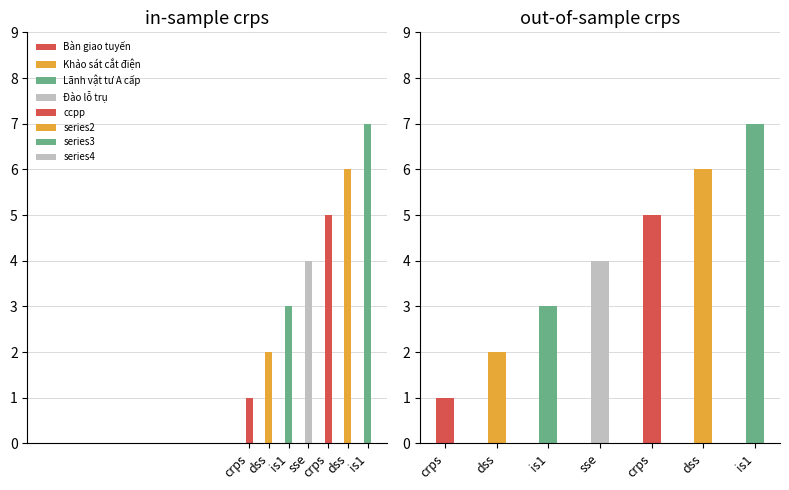

How many bars are there in total?

14